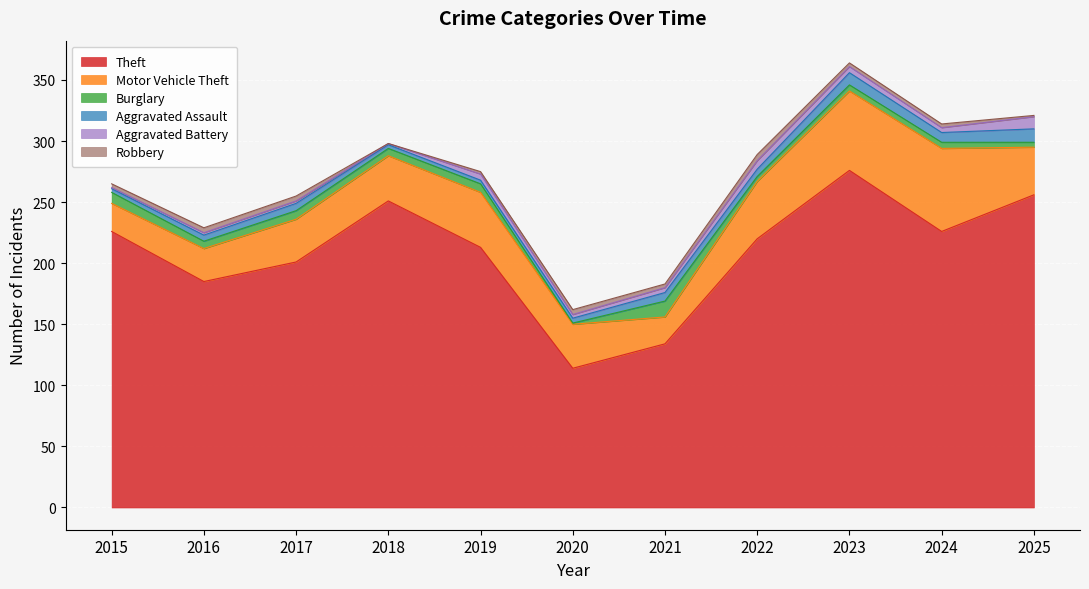

Where is Aggravated Battery nearest to the value 5?

2019